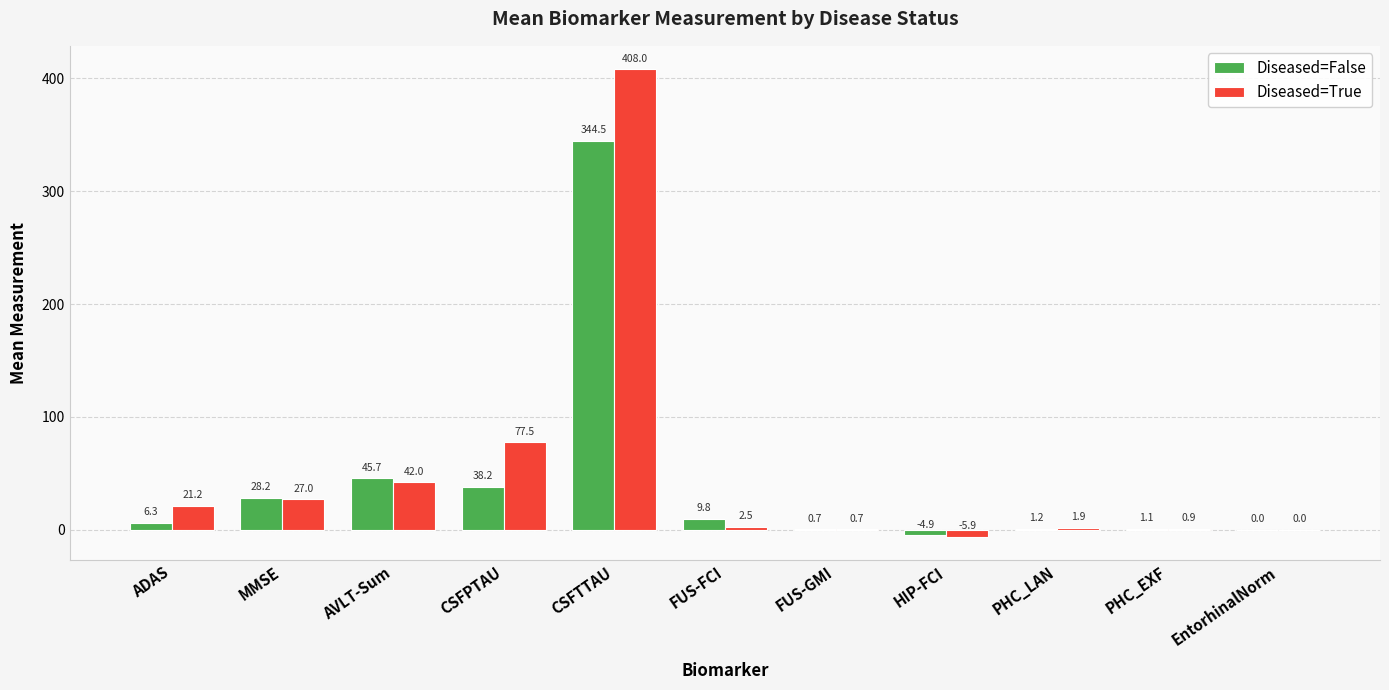

At which label is Diseased=True closest to 201?

CSFPTAU